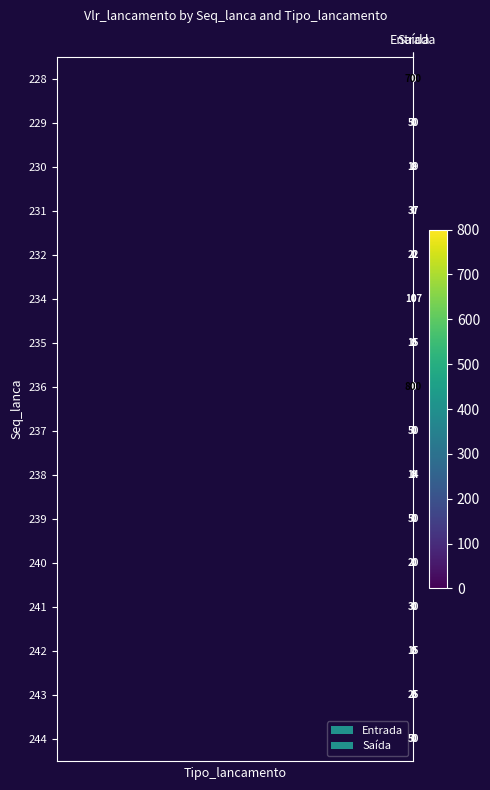

What is the maximum value for 243?

25